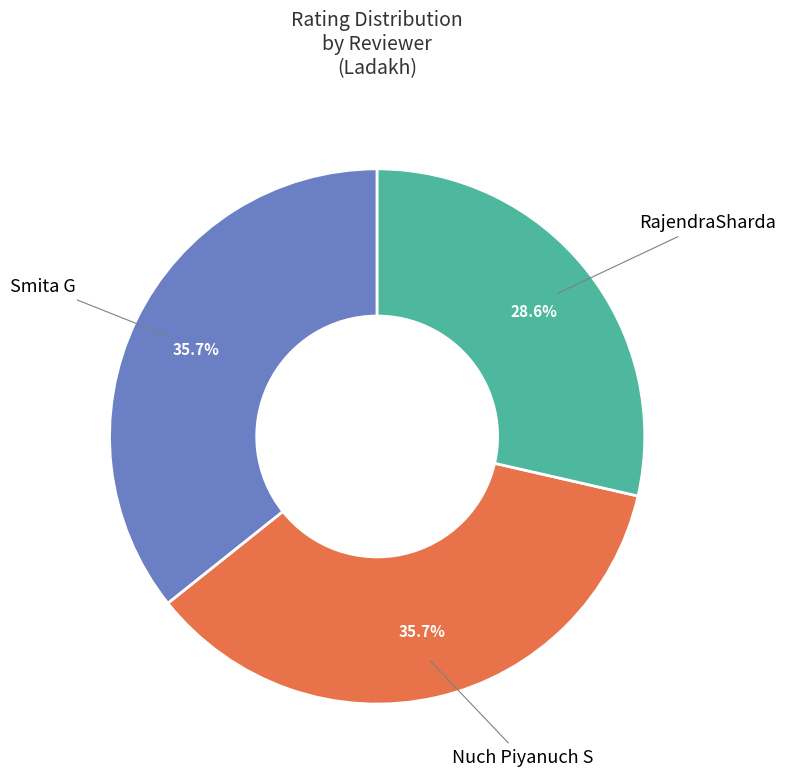

To the nearest percent, what is the difference between the largest and smallest slice percentages?

7%